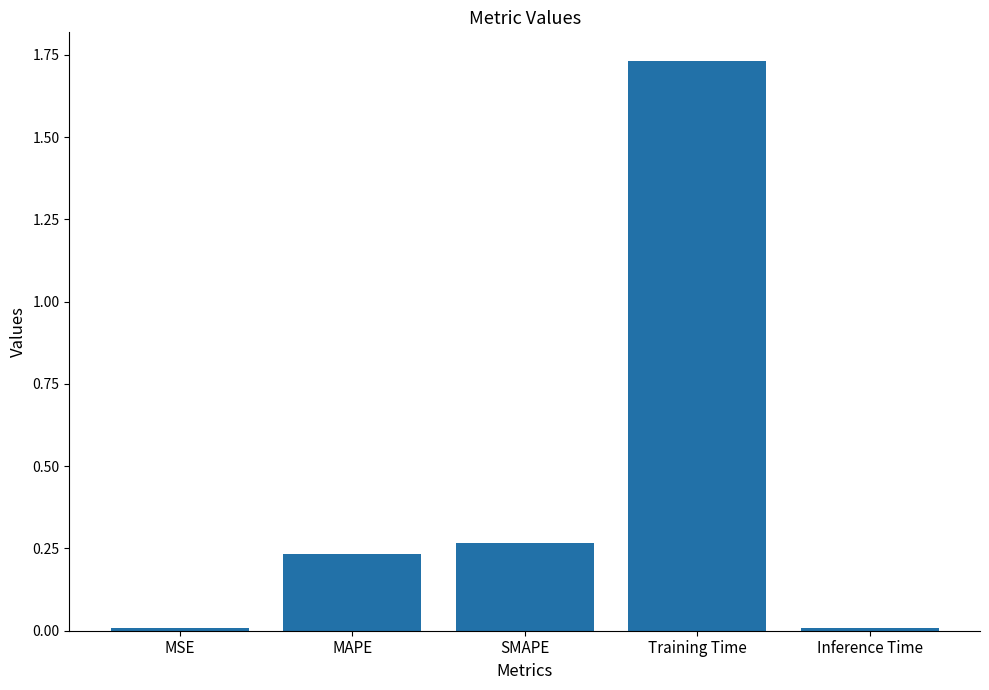

How many bars are there in total?

5